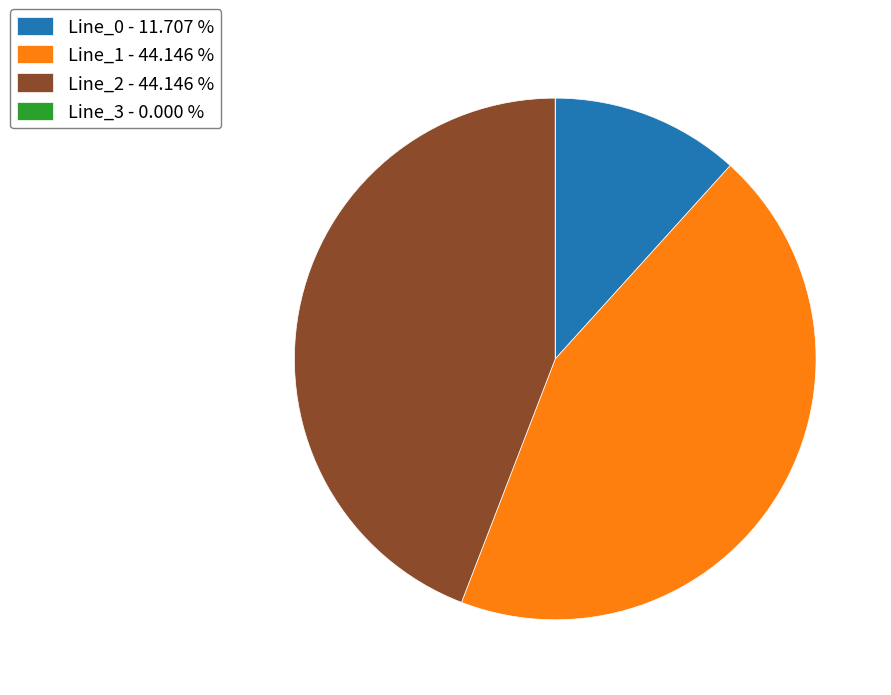

Is there any slice that represents more than half of the pie?

No